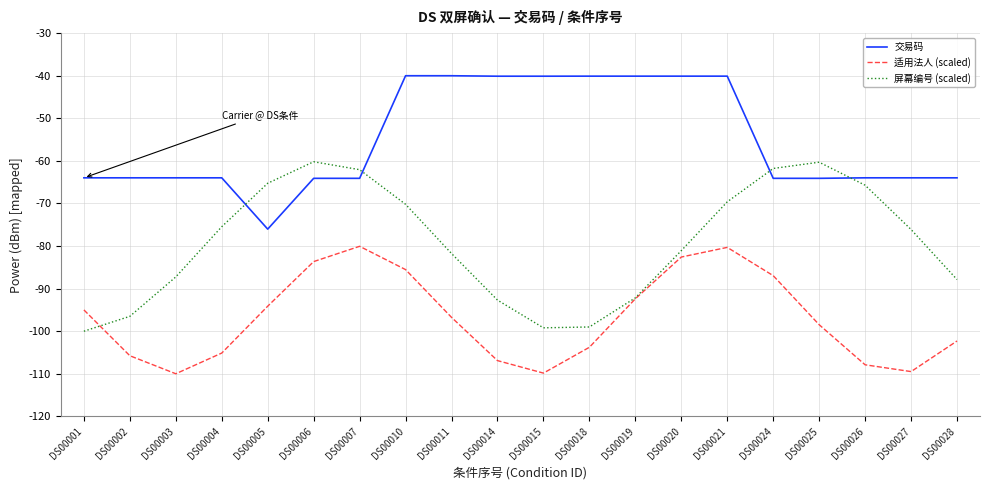

At DS00018, list the series in order from smallest to largest.

适用法人 (scaled), 屏幕编号 (scaled), 交易码